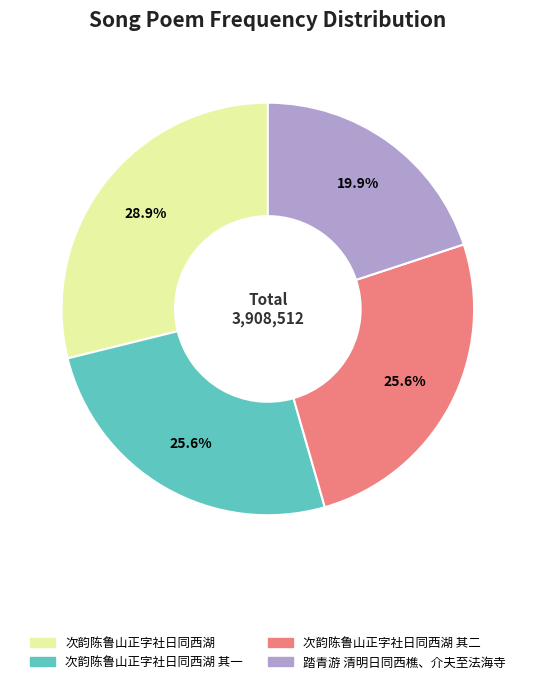

How many segments does this pie chart have?

4